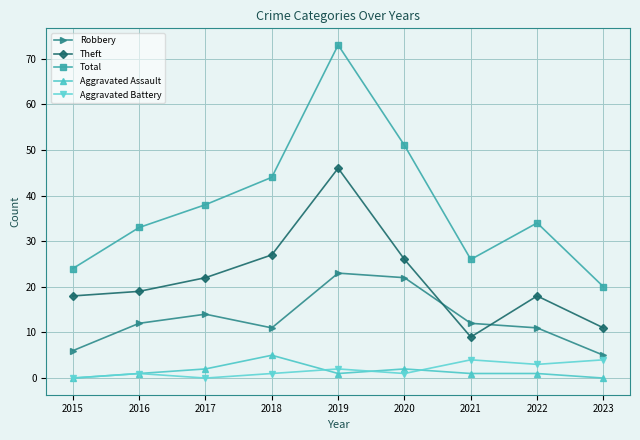

How many interior local peaks does the Theft series have?

2